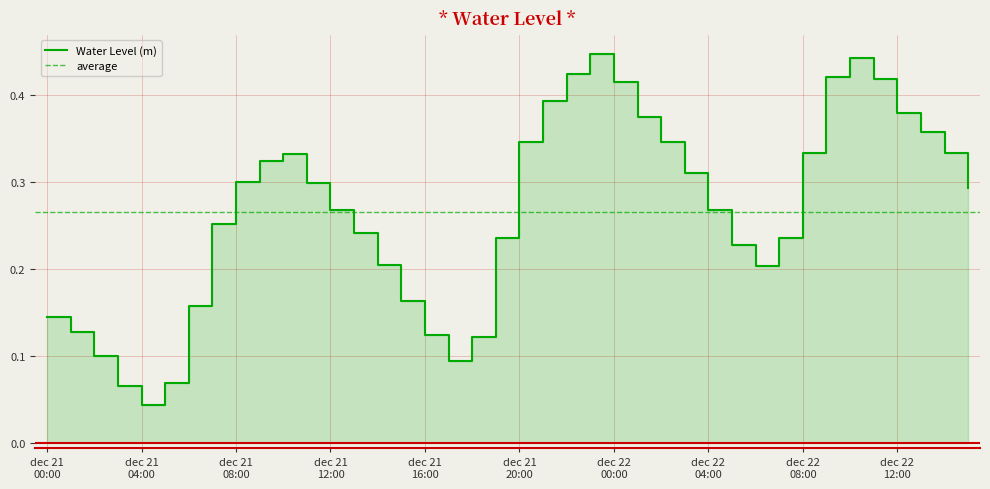

List the labels in order of value, smallest first.

2023-12-21 04:00, 2023-12-21 03:00, 2023-12-21 05:00, 2023-12-21 17:00, 2023-12-21 02:00, 2023-12-21 18:00, 2023-12-21 16:00, 2023-12-21 01:00, 2023-12-21 00:00, 2023-12-21 06:00, 2023-12-21 15:00, 2023-12-22 06:00, 2023-12-21 14:00, 2023-12-22 05:00, 2023-12-21 19:00, 2023-12-22 07:00, 2023-12-21 13:00, 2023-12-21 07:00, 2023-12-22 04:00, 2023-12-21 12:00, 2023-12-22 15:00, 2023-12-21 11:00, 2023-12-21 08:00, 2023-12-22 03:00, 2023-12-21 09:00, 2023-12-21 10:00, 2023-12-22 08:00, 2023-12-22 14:00, 2023-12-22 02:00, 2023-12-21 20:00, 2023-12-22 13:00, 2023-12-22 01:00, 2023-12-22 12:00, 2023-12-21 21:00, 2023-12-22 00:00, 2023-12-22 11:00, 2023-12-22 09:00, 2023-12-21 22:00, 2023-12-22 10:00, 2023-12-21 23:00